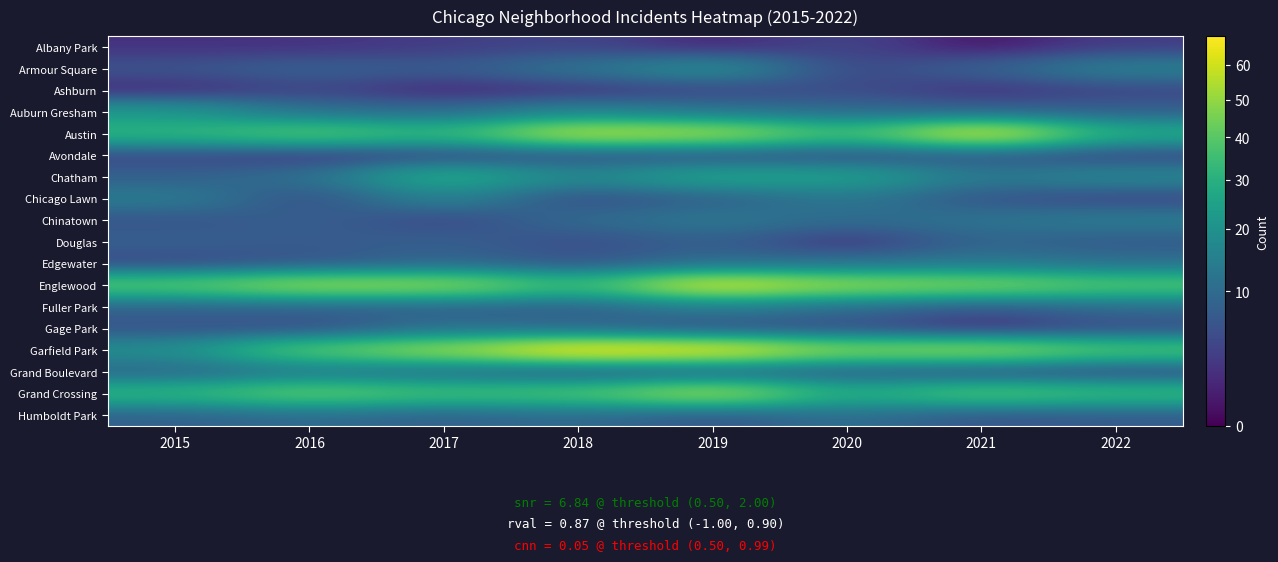

What is the total value across all series at 2018?

312